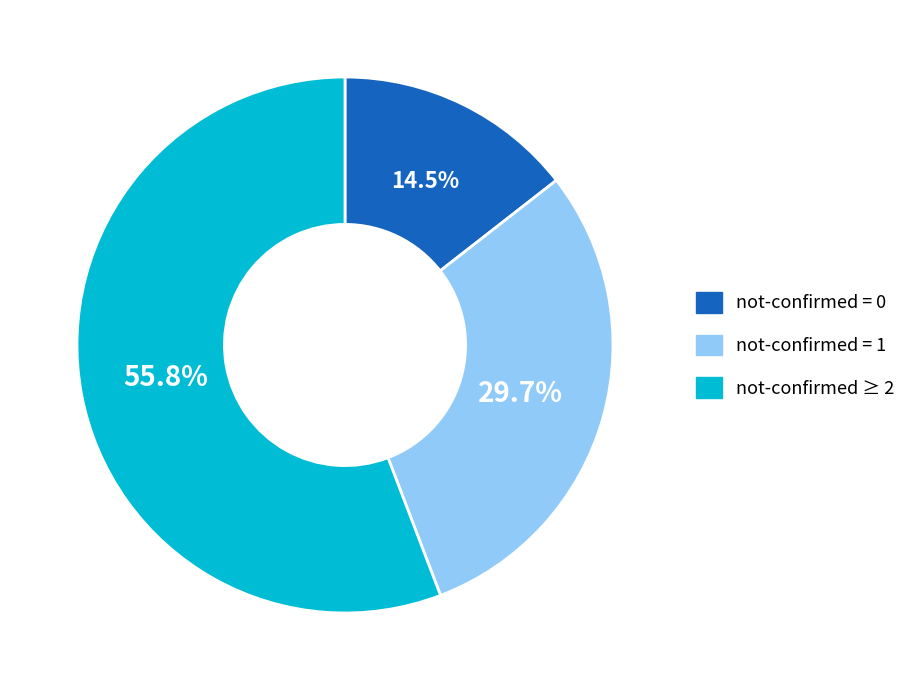

Which category has the smallest portion of the pie?

not-confirmed = 0